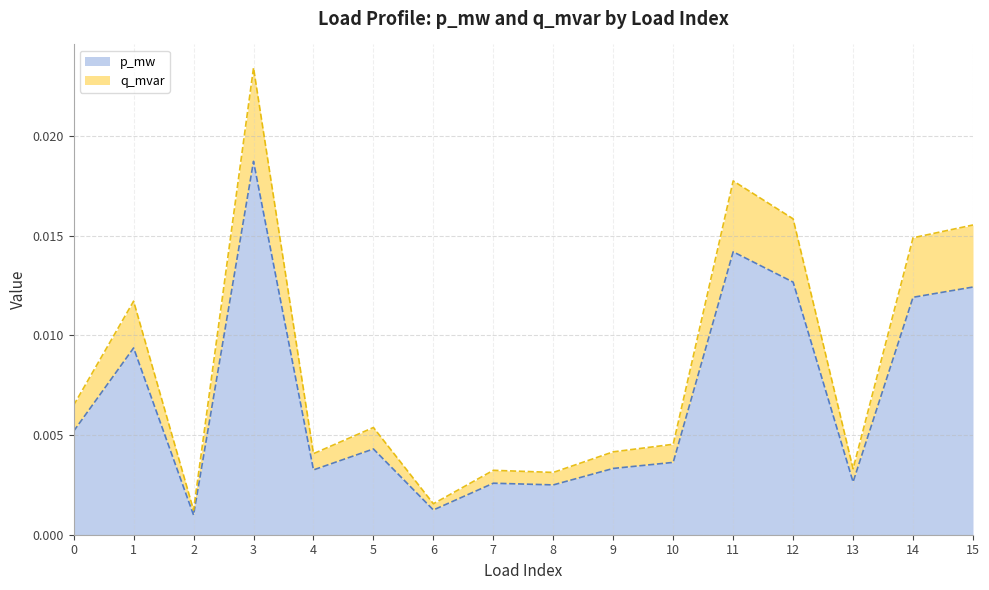

True or false: q_mvar has a value of 0.0 at 4.

False